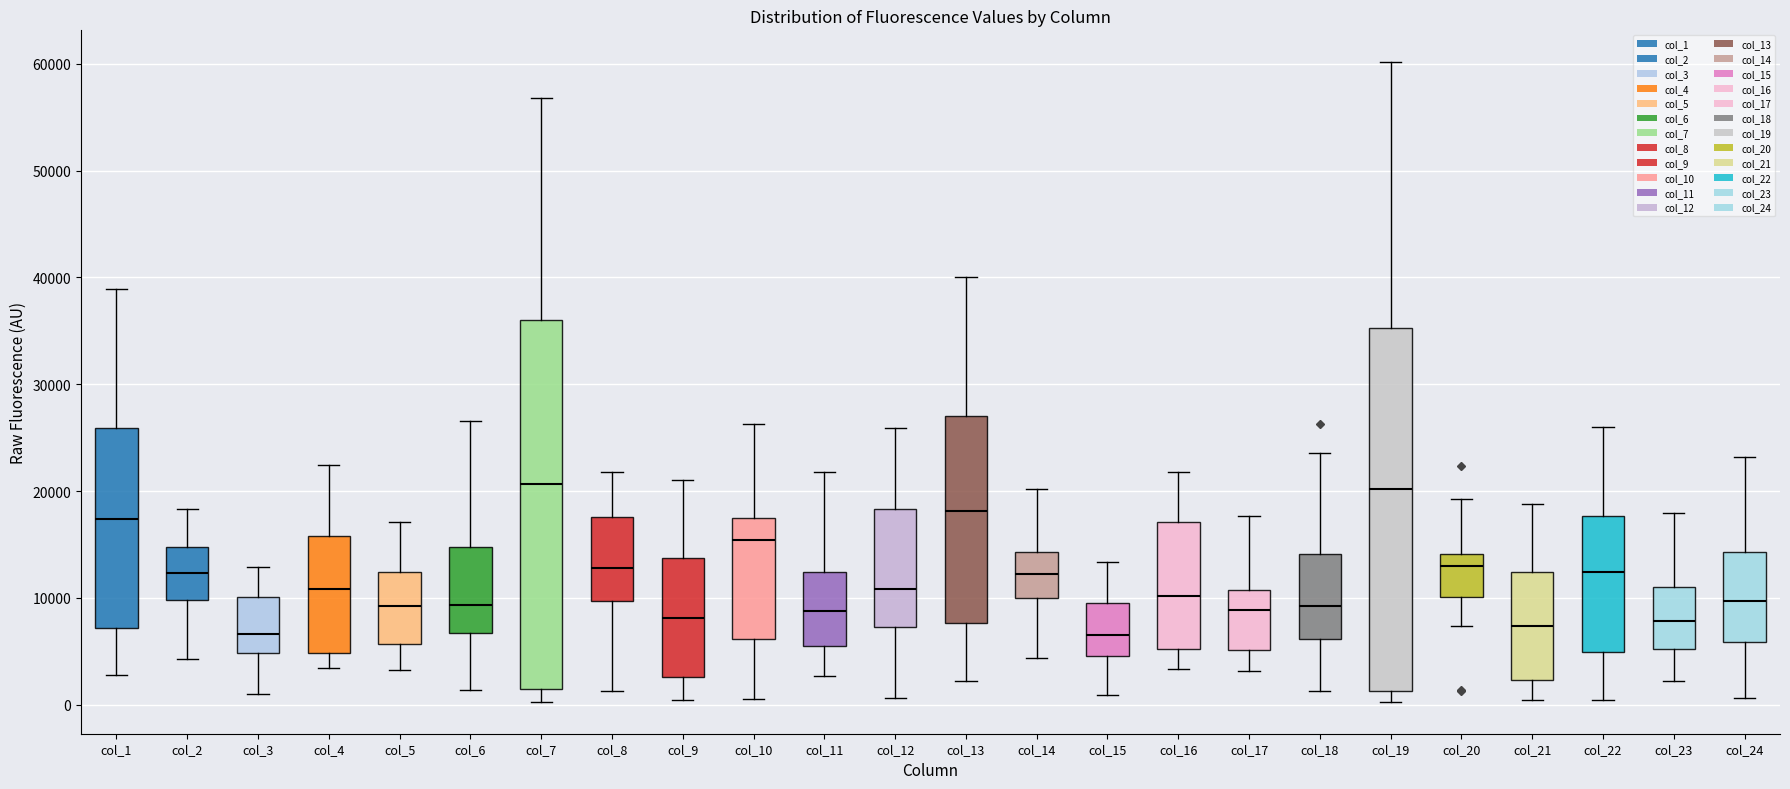

Reading left to right, transcribe this box plot: for each box, give where its median line is, the range the box spans, and where its two whiskers end, as read against the y-axis. The values are not printed on the chart, so give them approximately, as read against the axis.

col_1: median 17000, box 7000 to 26000, whiskers 3000 to 39000
col_2: median 12000, box 10000 to 15000, whiskers 4000 to 18000
col_3: median 7000, box 5000 to 10000, whiskers 1000 to 13000
col_4: median 11000, box 5000 to 16000, whiskers 3000 to 22000
col_5: median 9000, box 6000 to 12000, whiskers 3000 to 17000
col_6: median 9000, box 7000 to 15000, whiskers 1000 to 27000
col_7: median 21000, box 1000 to 36000, whiskers 0 to 57000
col_8: median 13000, box 10000 to 18000, whiskers 1000 to 22000
col_9: median 8000, box 3000 to 14000, whiskers 0 to 21000
col_10: median 15000, box 6000 to 17000, whiskers 1000 to 26000
col_11: median 9000, box 6000 to 12000, whiskers 3000 to 22000
col_12: median 11000, box 7000 to 18000, whiskers 1000 to 26000
col_13: median 18000, box 8000 to 27000, whiskers 2000 to 40000
col_14: median 12000, box 10000 to 14000, whiskers 4000 to 20000
col_15: median 7000, box 5000 to 10000, whiskers 1000 to 13000
col_16: median 10000, box 5000 to 17000, whiskers 3000 to 22000
col_17: median 9000, box 5000 to 11000, whiskers 3000 to 18000
col_18: median 9000, box 6000 to 14000, whiskers 1000 to 24000
col_19: median 20000, box 1000 to 35000, whiskers 0 to 60000
col_20: median 13000, box 10000 to 14000, whiskers 7000 to 19000
col_21: median 7000, box 2000 to 12000, whiskers 0 to 19000
col_22: median 12000, box 5000 to 18000, whiskers 0 to 26000
col_23: median 8000, box 5000 to 11000, whiskers 2000 to 18000
col_24: median 10000, box 6000 to 14000, whiskers 1000 to 23000